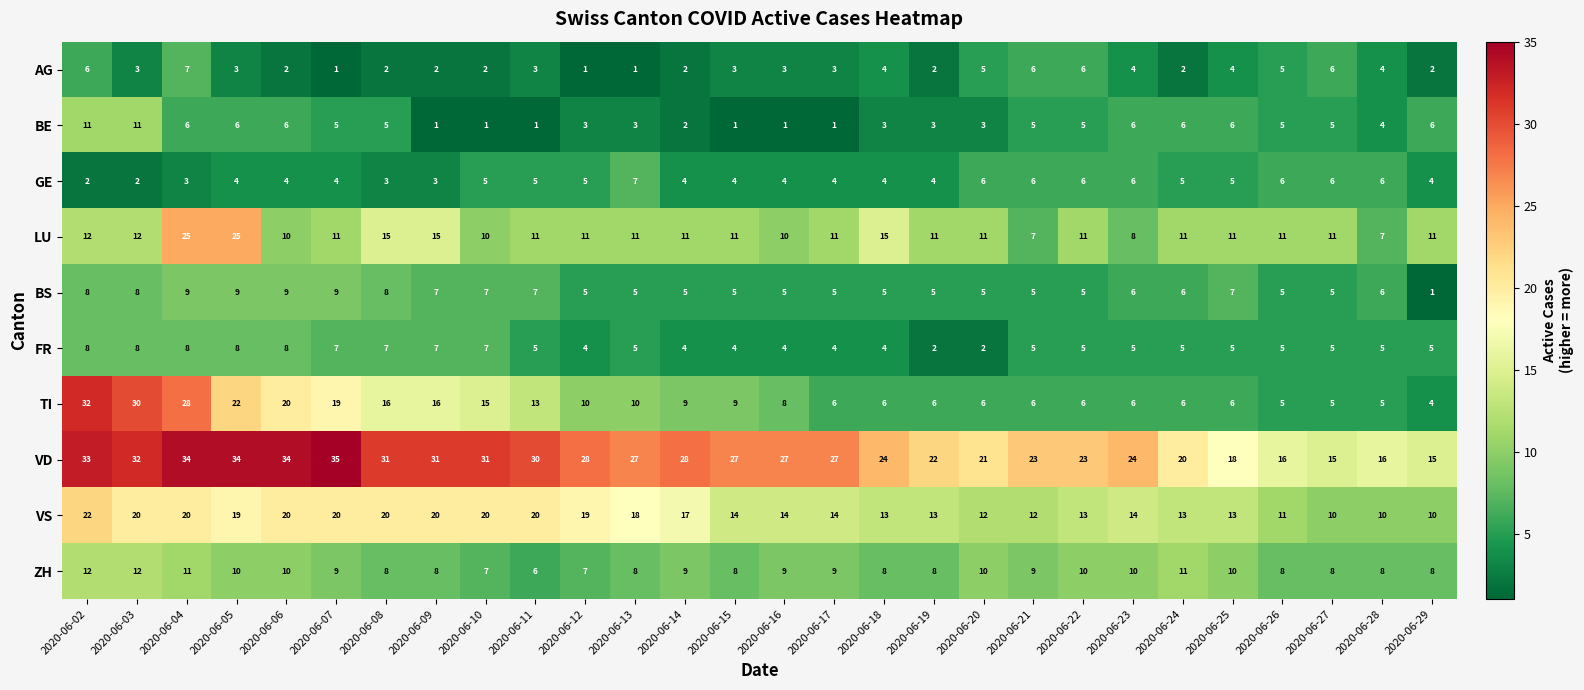

True or false: LU has a value of 11 at 2020-06-13.

True